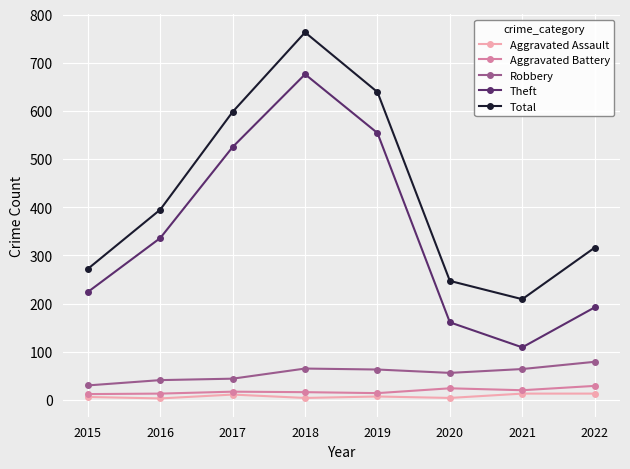

What is the maximum value for Aggravated Battery?

29